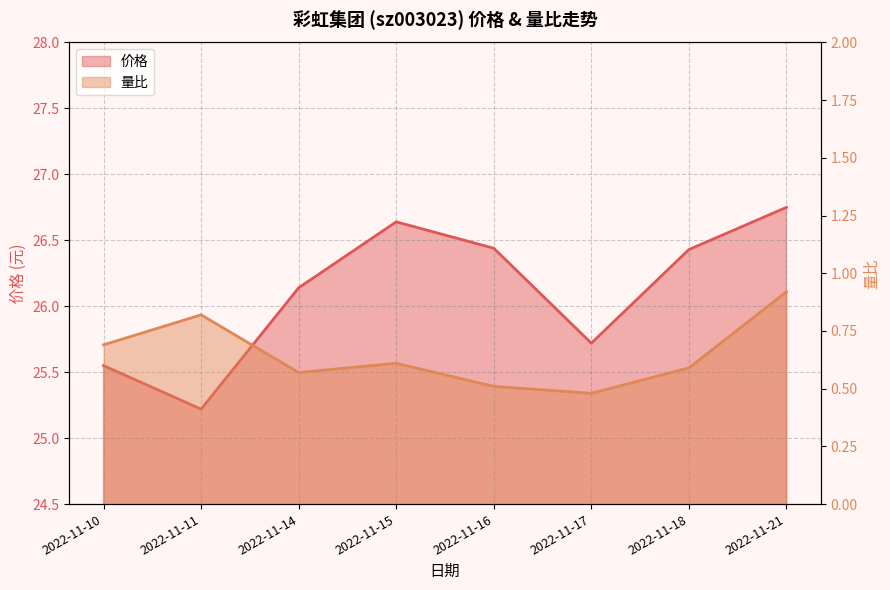

At which category does 量比 reach its first local peak?

2022-11-11